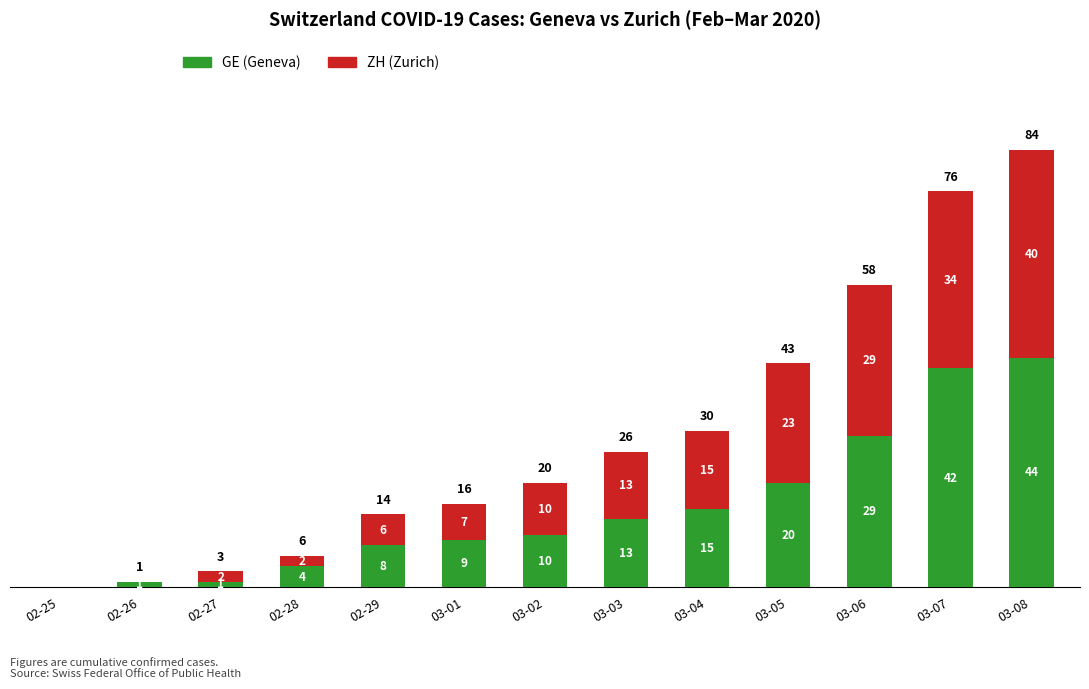

How many positive values does the GE (Geneva) series have?

12